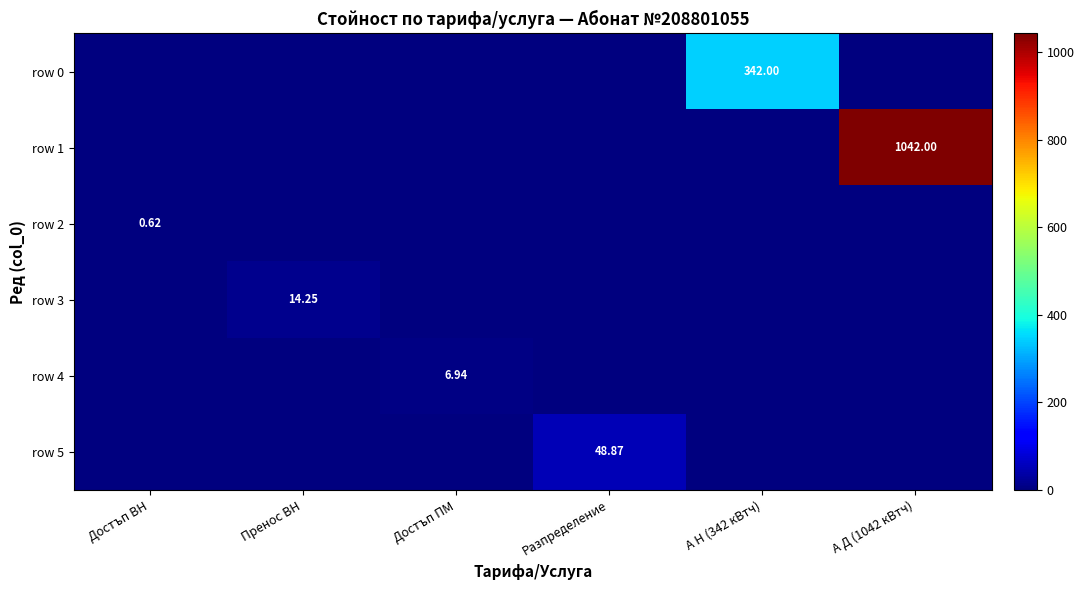

Which category has the highest value across all series?

А Д (1042 кВтч)